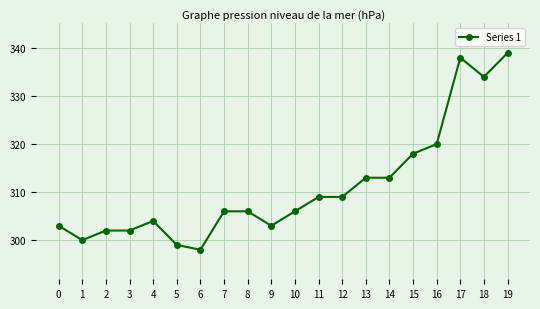

What is the change in value from 8 to 9?

-3